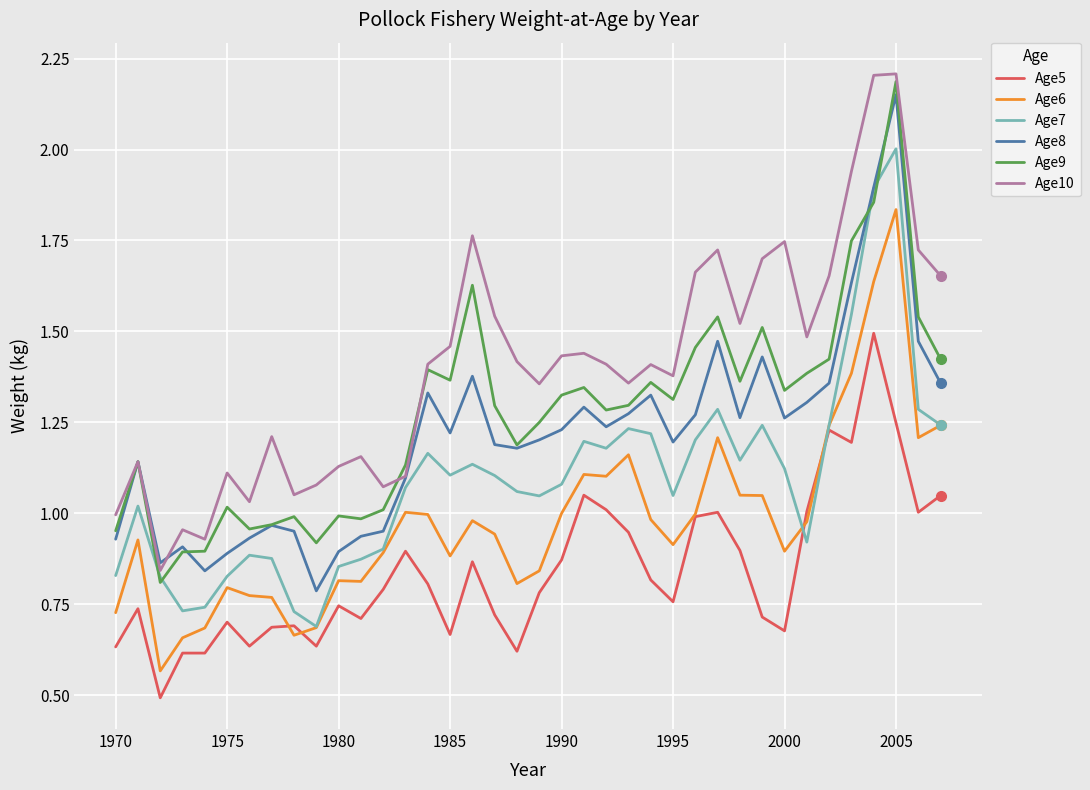

What is the lowest value of the Age5 series?

0.5